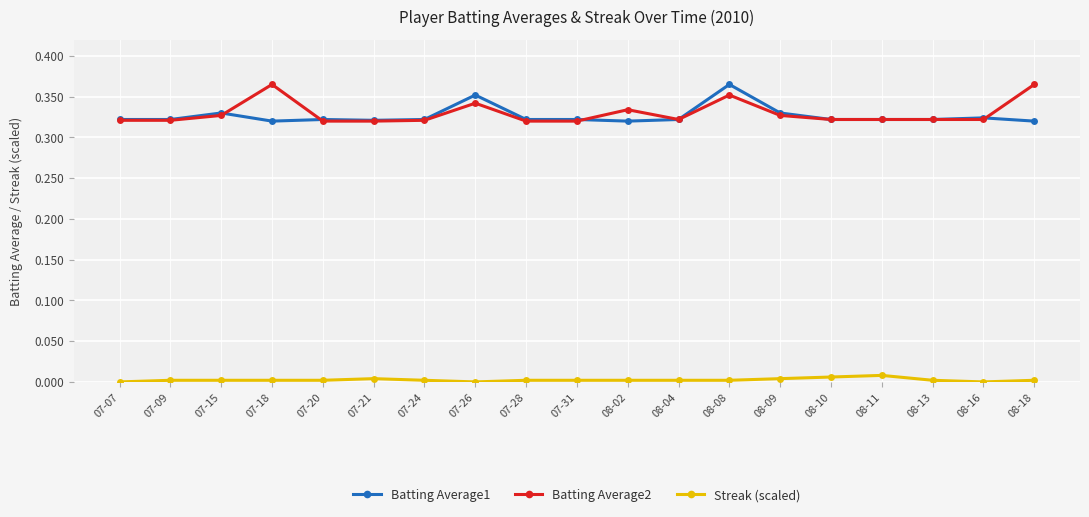

True or false: Streak (scaled) has more than 1 points higher than both neighbors.

True